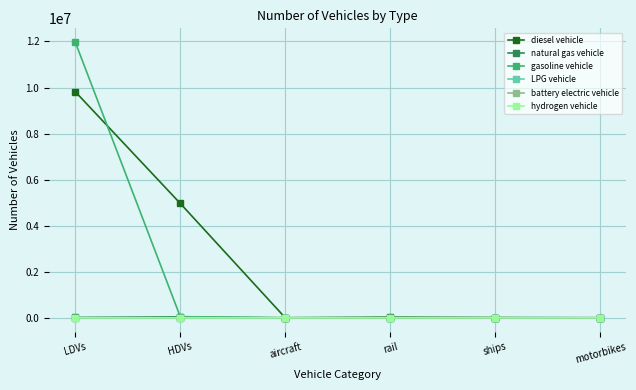

What is the label of the 6th point from the right?

LDVs